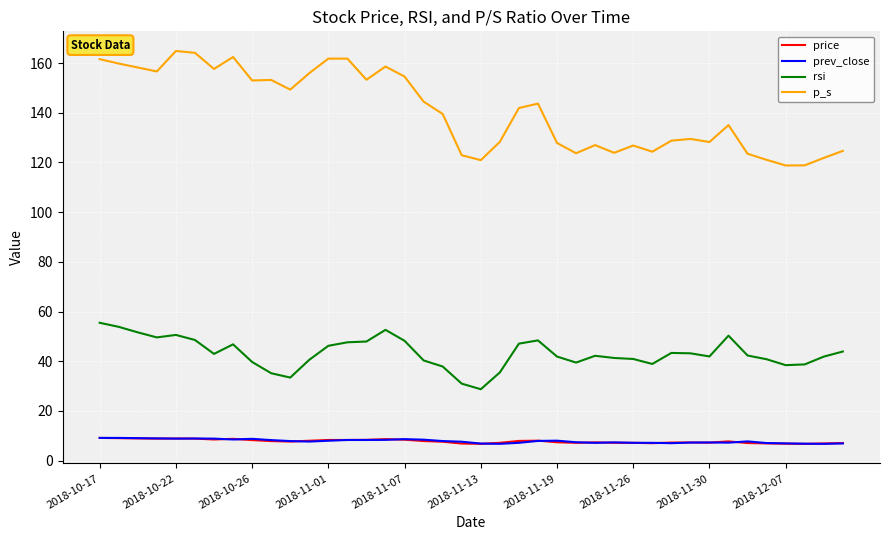

What is the greatest value displayed?

164.9